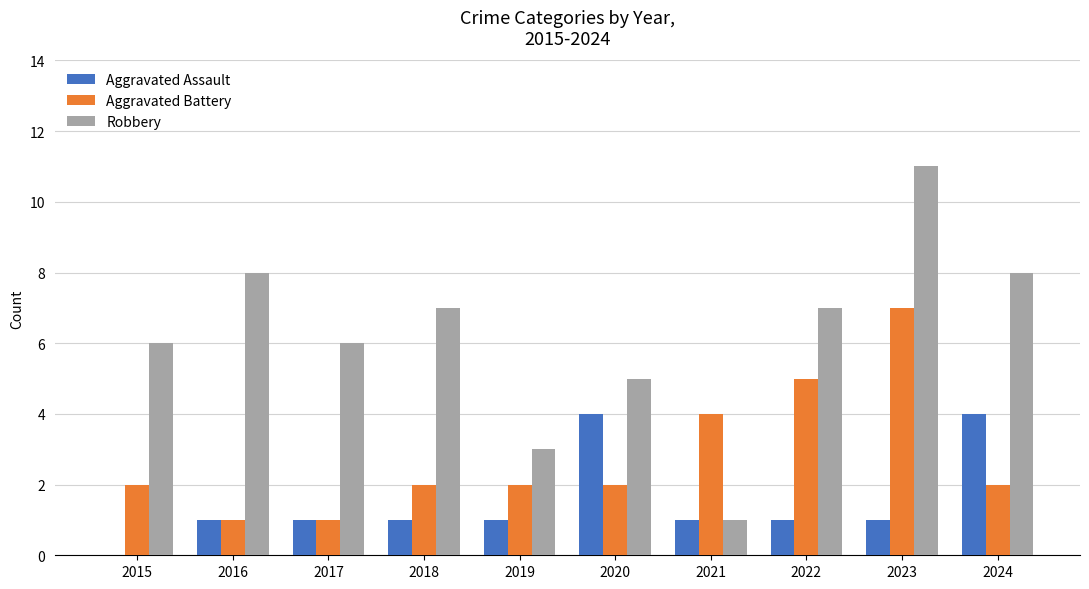

Which series changed the most between 2017 and 2023?

Aggravated Battery